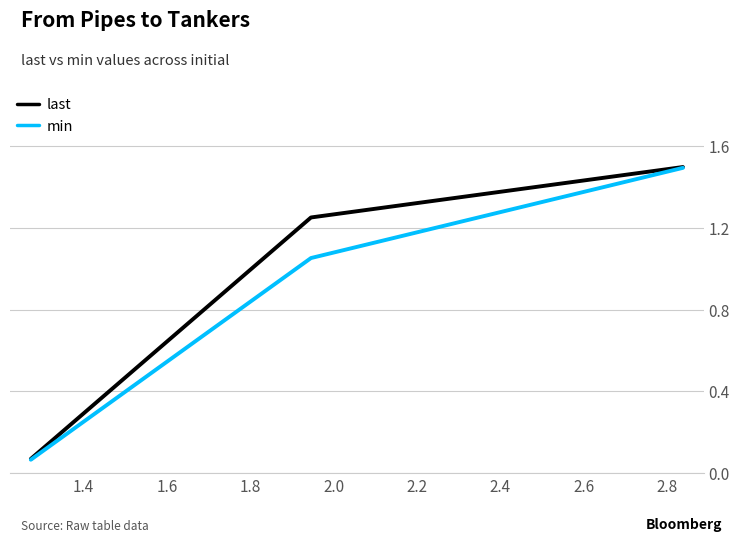

At how many categories does at least one series exceed 0?

3